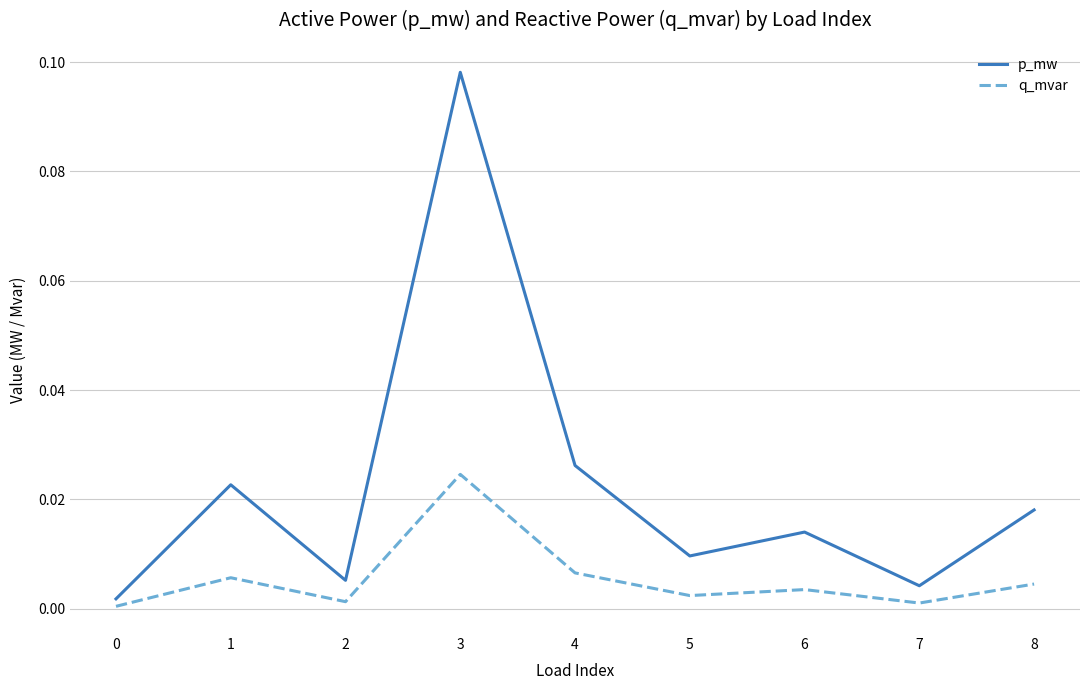

True or false: p_mw and q_mvar cross at least once.

False